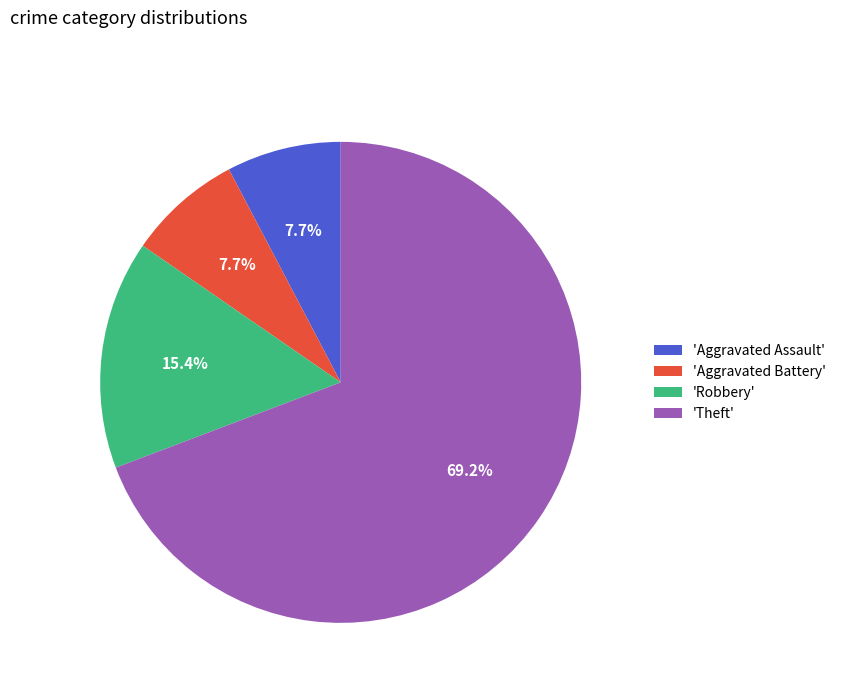

Which slice represents more than half of the pie?

'Theft'